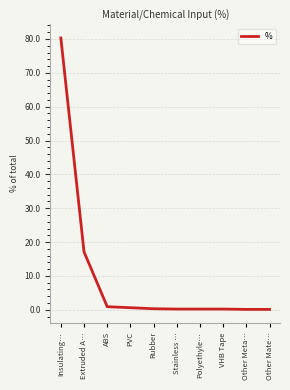

What is the greatest value displayed?

80.3